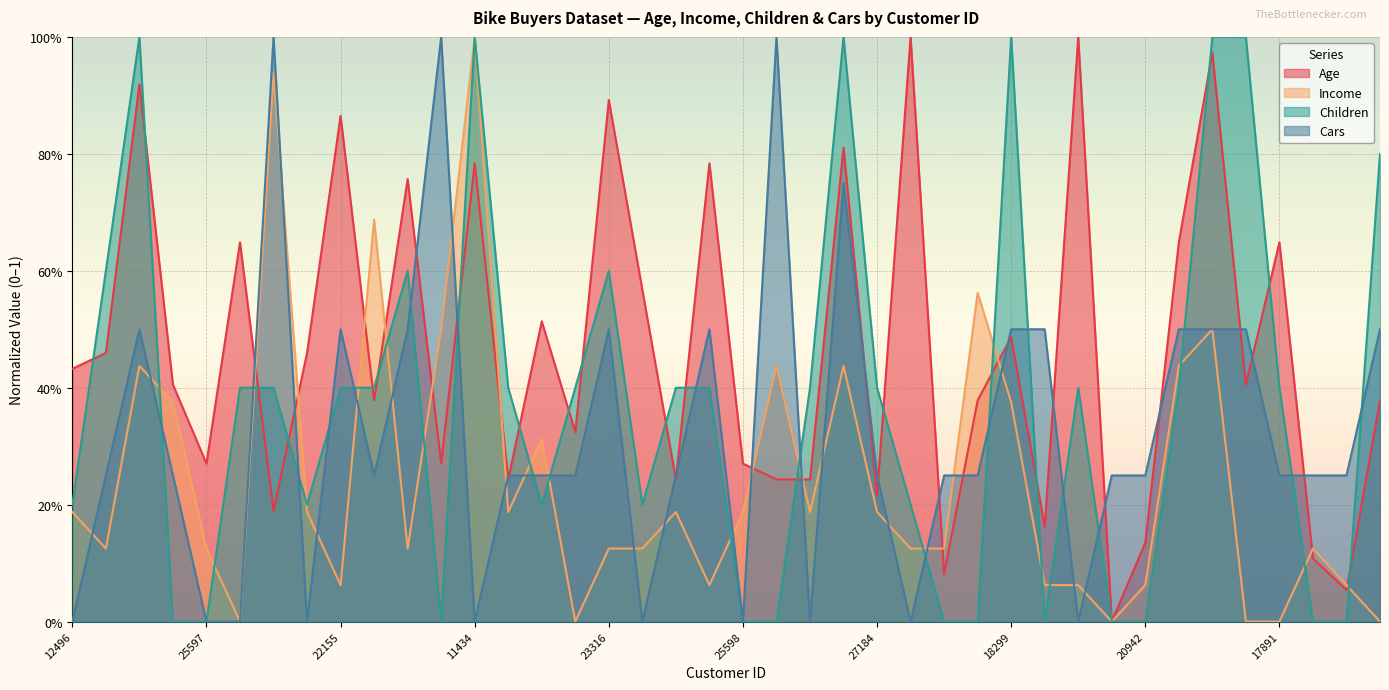

What are all the series names shown in the legend?

Age, Income, Children, Cars